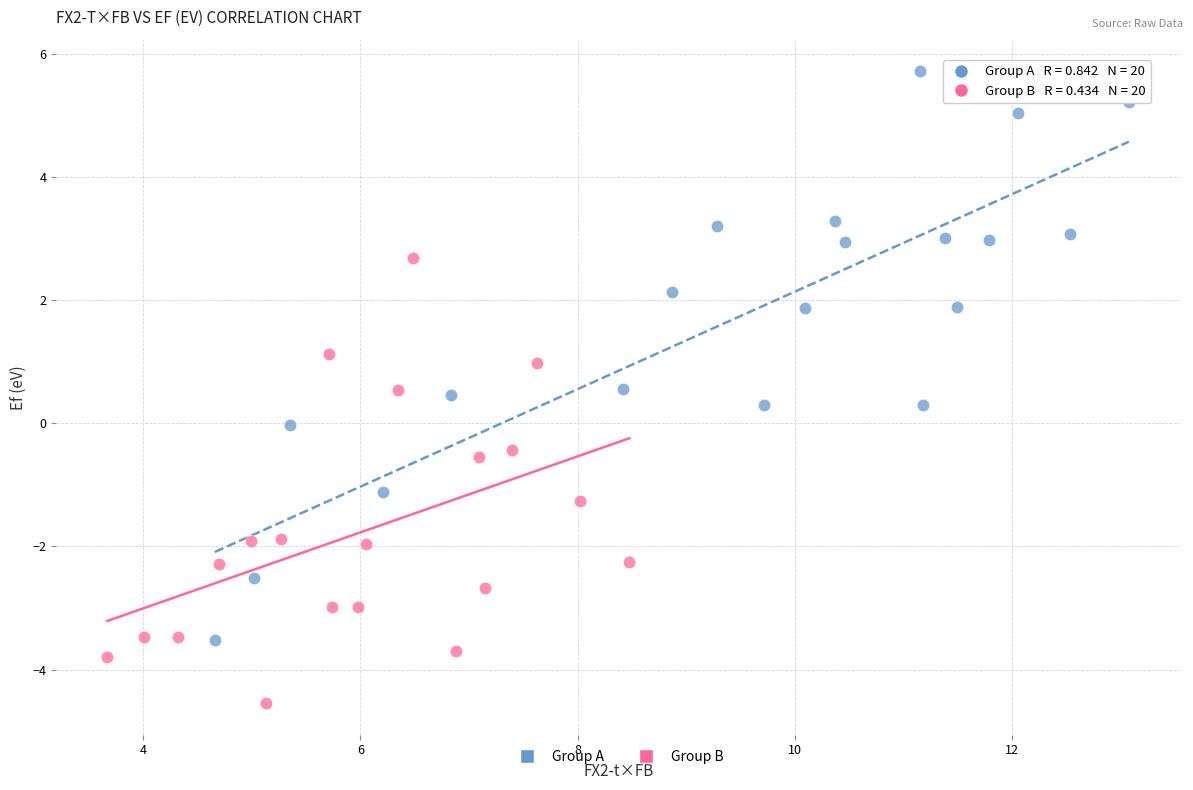

Which series has the largest Y range (max minus min)?

Group A